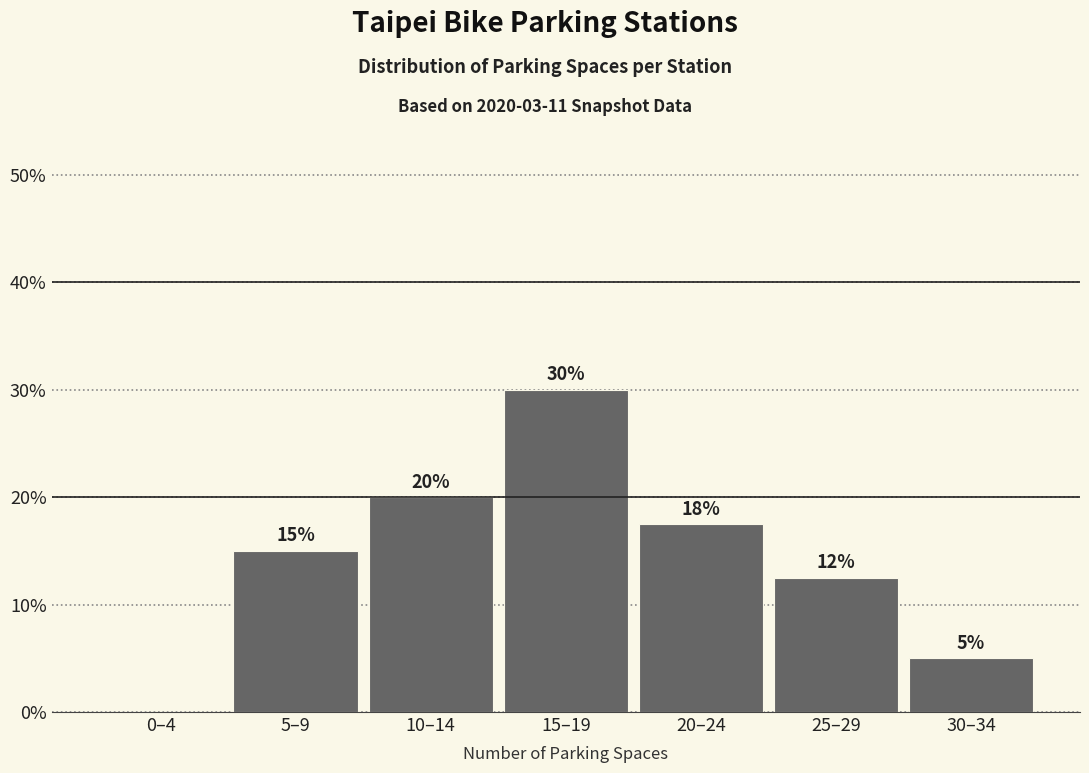

The value at 15–19 is 30.0. True or false?

True